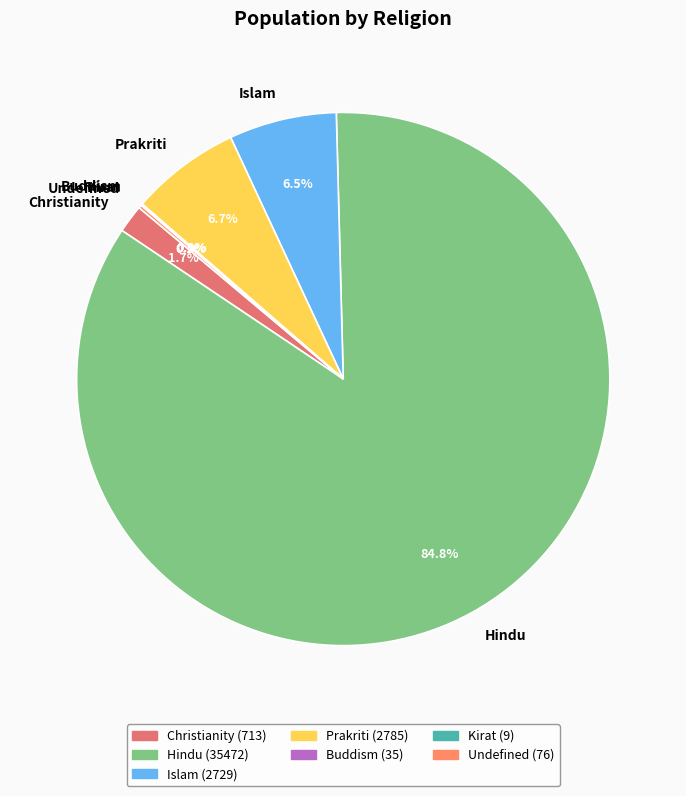

To the nearest percent, what is the average slice percentage?

14%